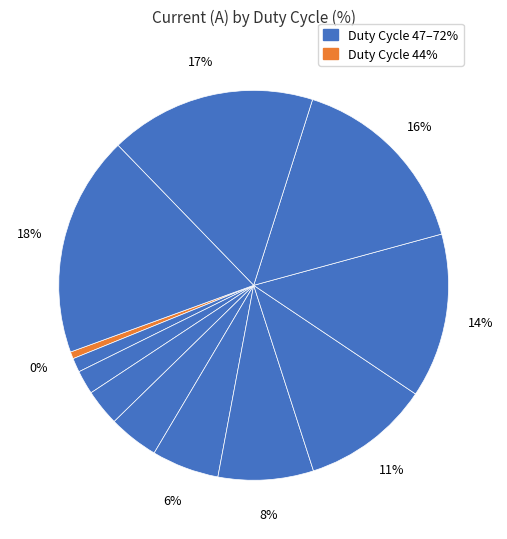

To the nearest percent, what portion does 68 represent?

14%